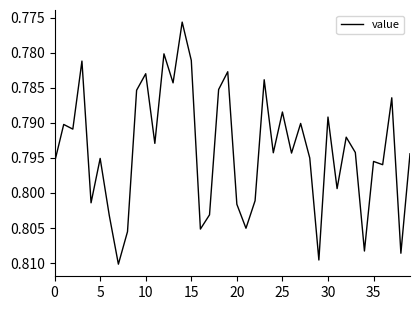

What is the minimum value shown in the chart?

0.8